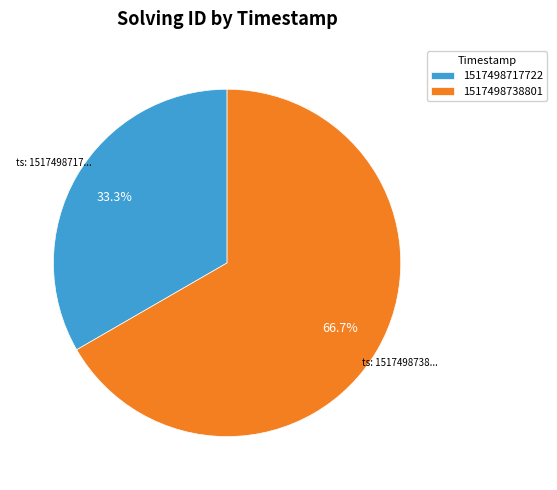

How many segments does this pie chart have?

2